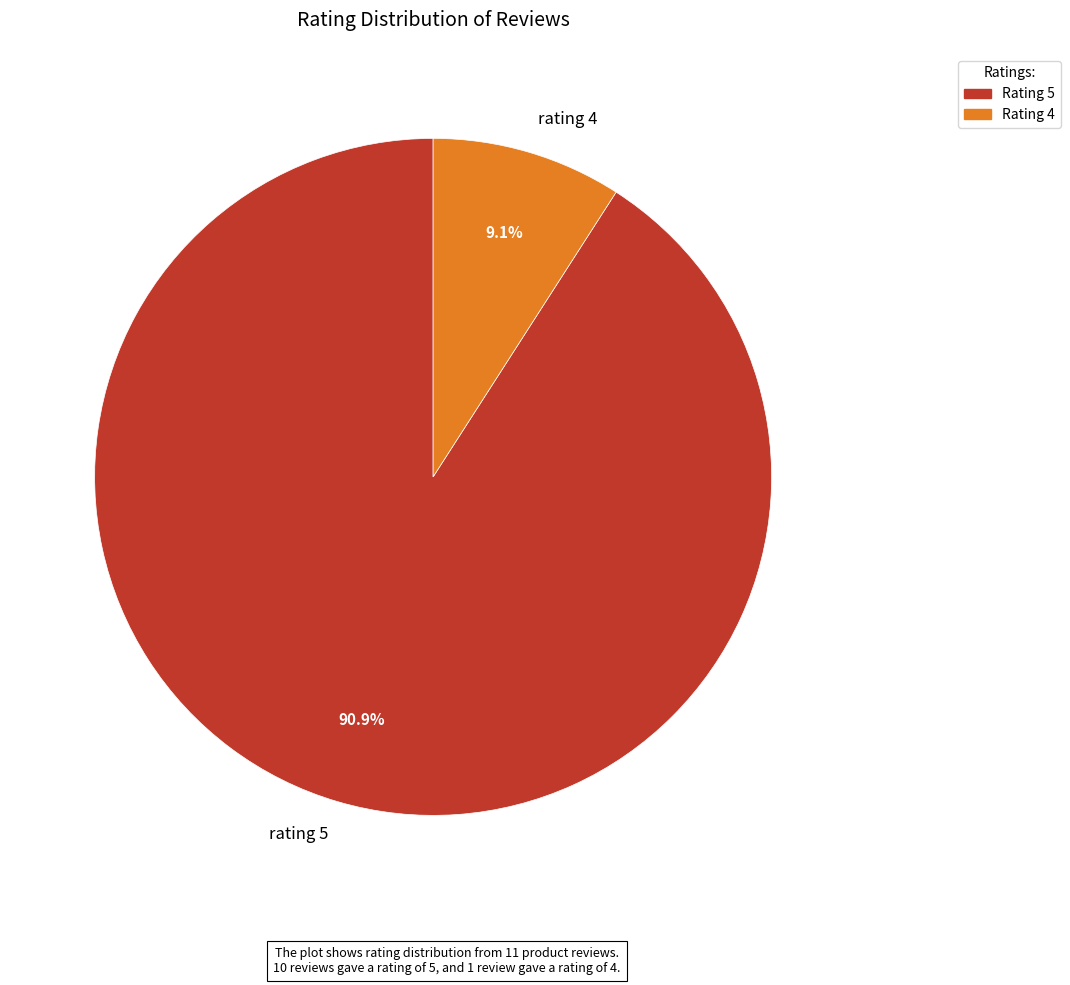

Between rating 5 and rating 4, which is larger?

rating 5